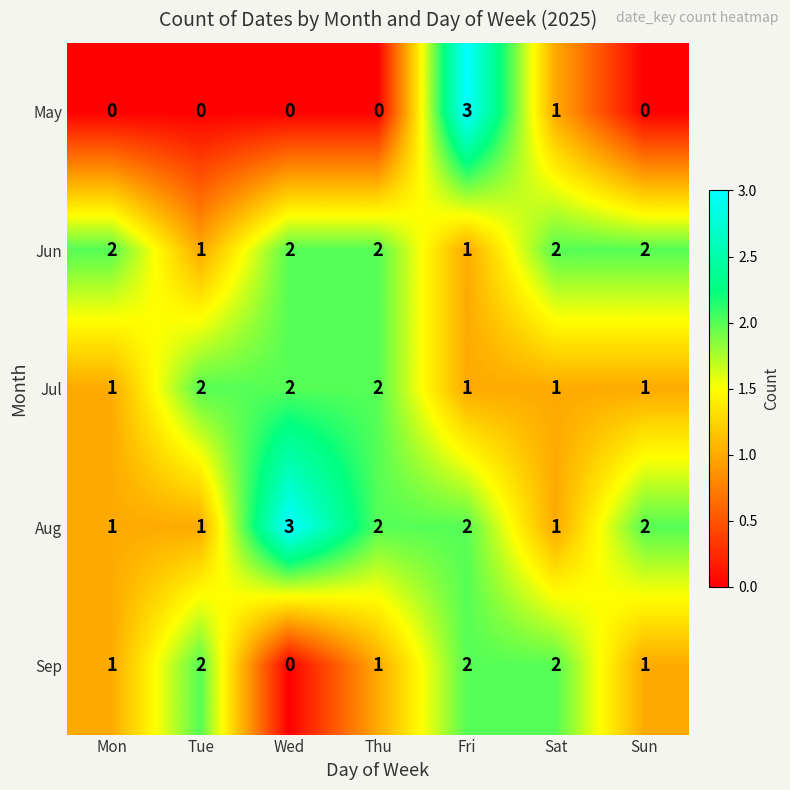

Which series changed the most between Mon and Sun?

Aug